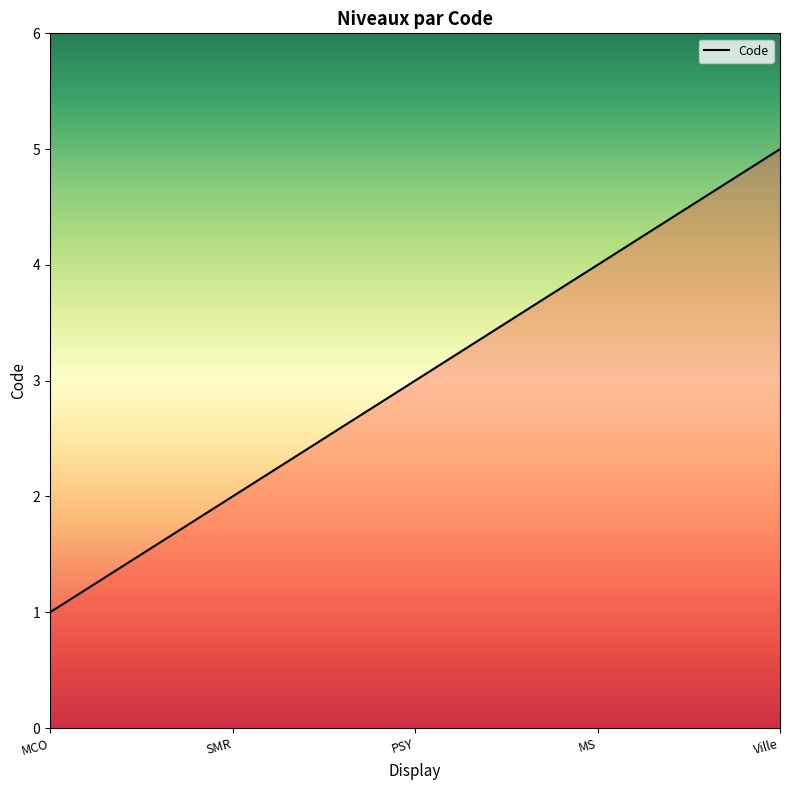

Reading left to right, extract all data points from this chart.

1	2	3	4	5